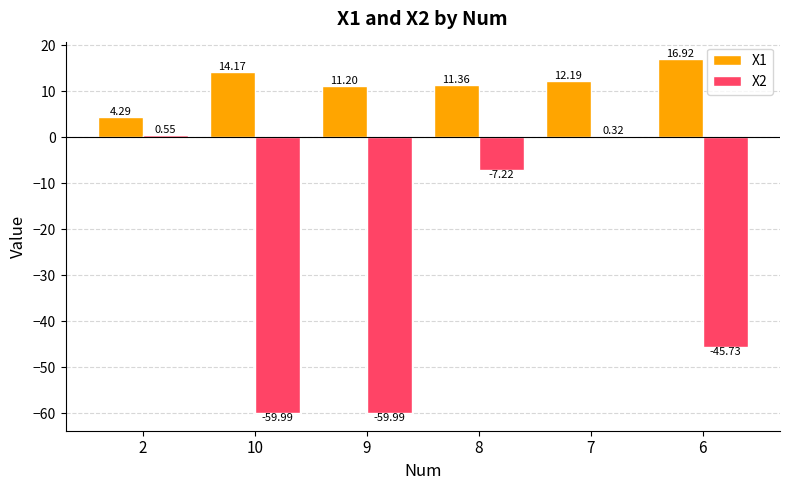

The X1 series shows 23.6 at 10. True or false?

False